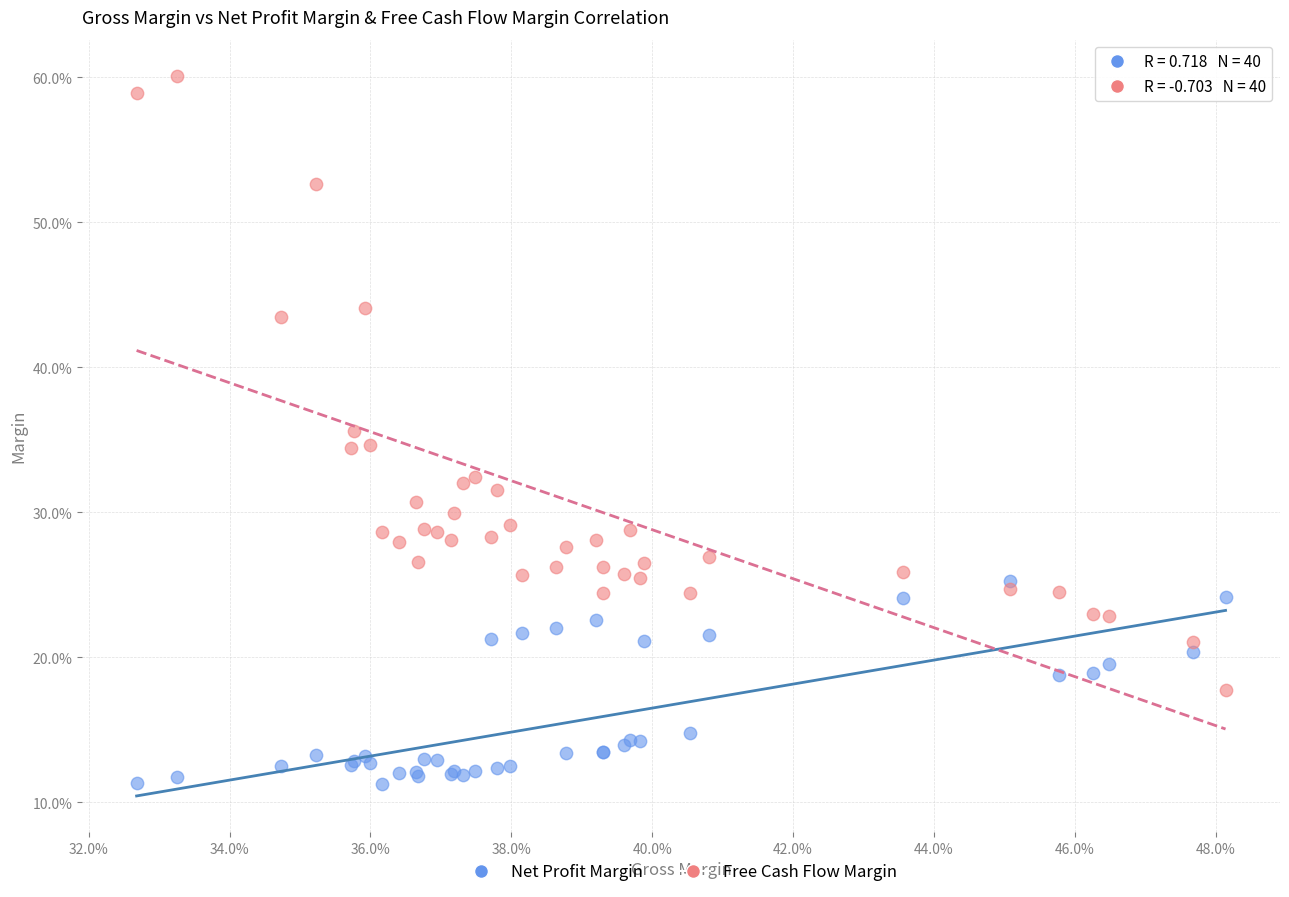

What are all the series names shown in the legend?

Net Profit Margin, Free Cash Flow Margin